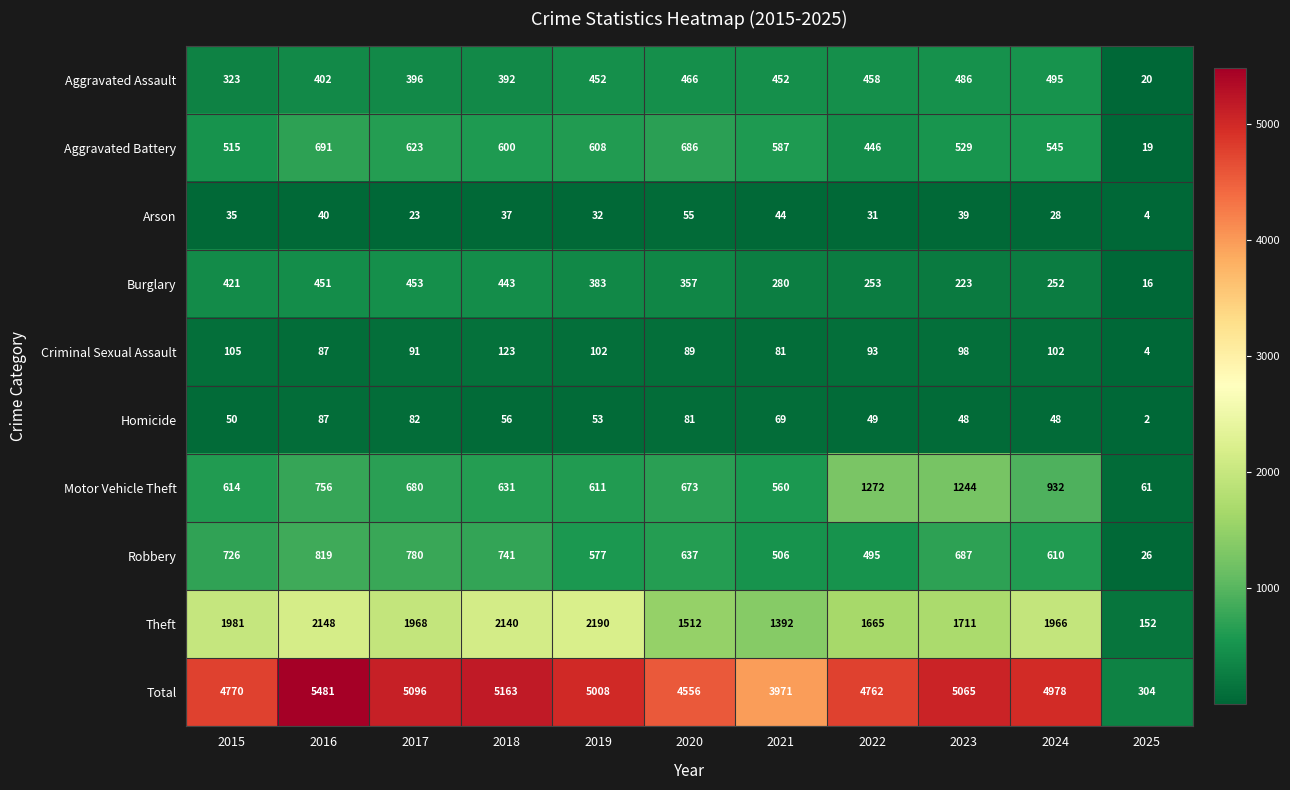

Rank the series by their maximum value, from highest to lowest.

Total, Theft, Motor Vehicle Theft, Robbery, Aggravated Battery, Aggravated Assault, Burglary, Criminal Sexual Assault, Homicide, Arson